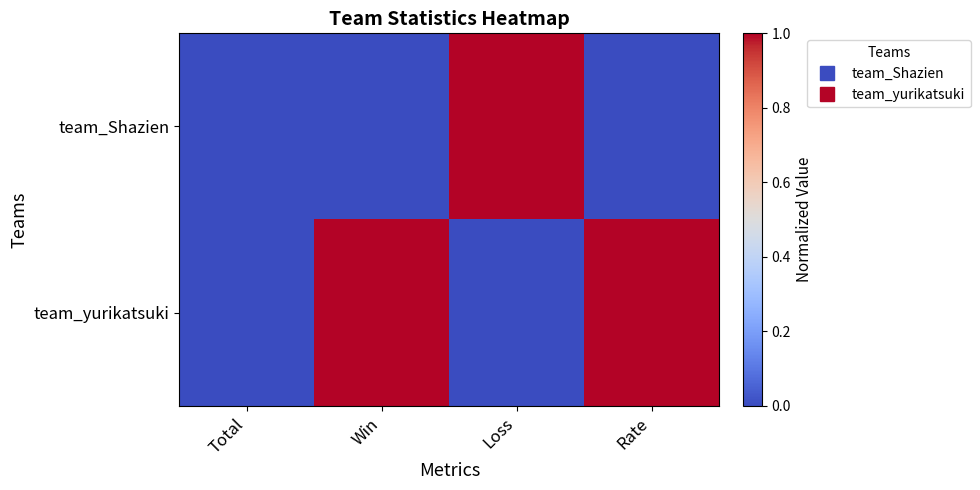

Which label corresponds to the smallest value in the chart?

Total